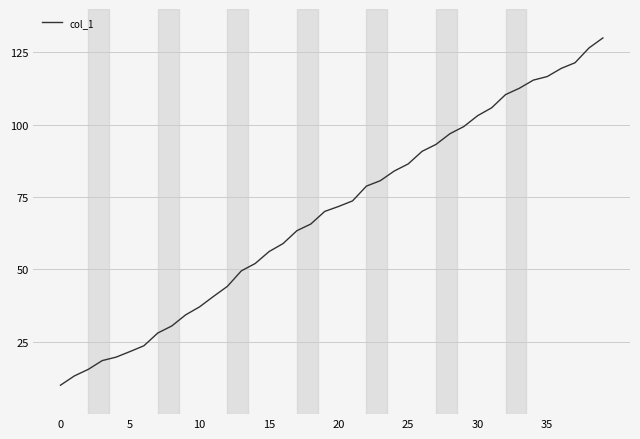

What is the difference between the maximum and minimum values?

120.0